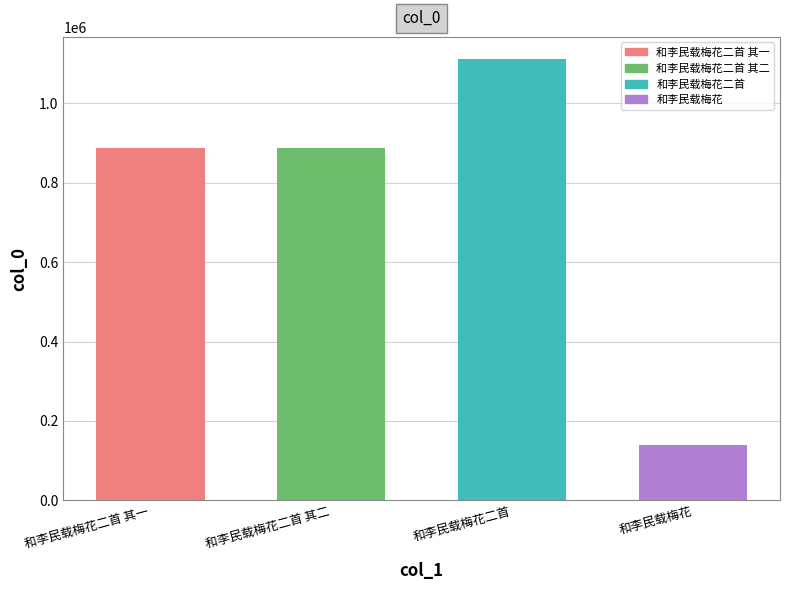

What is the difference between the maximum and minimum values?

972964